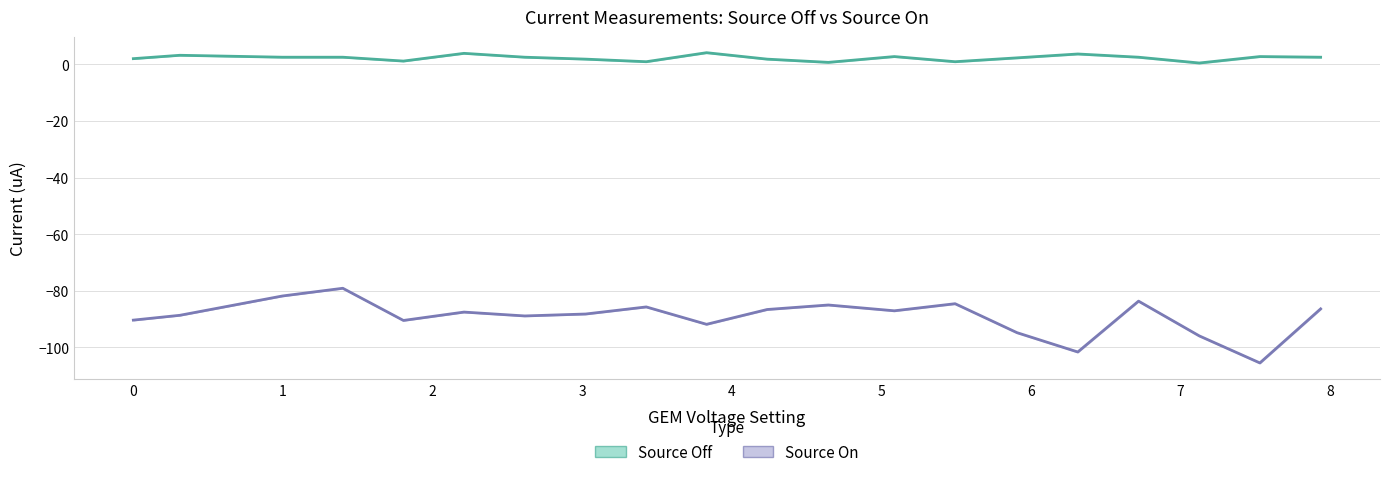

Is this an area chart (filled region under the line)?

No